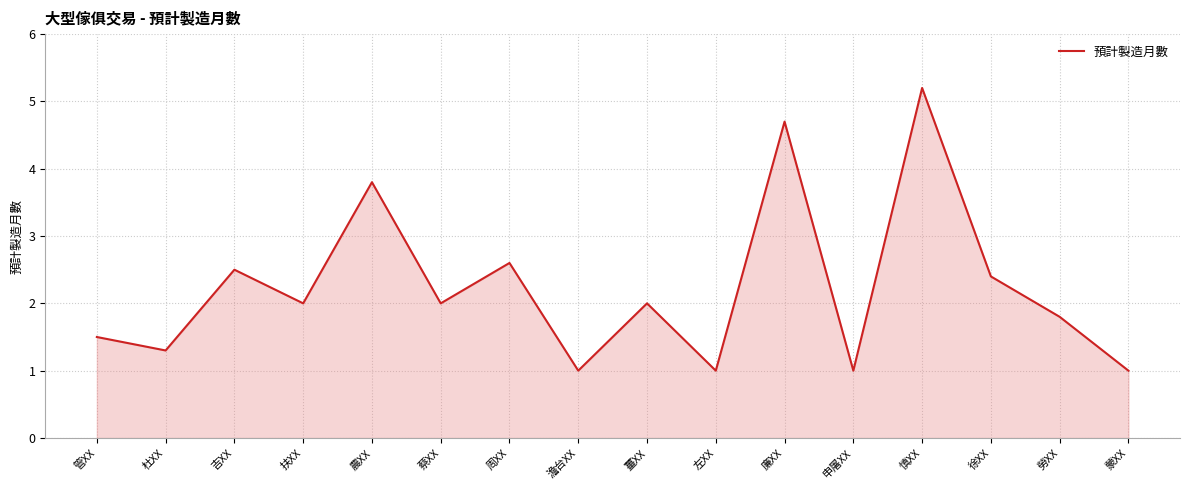

True or false: there are more than 1 points higher than both neighbors.

True